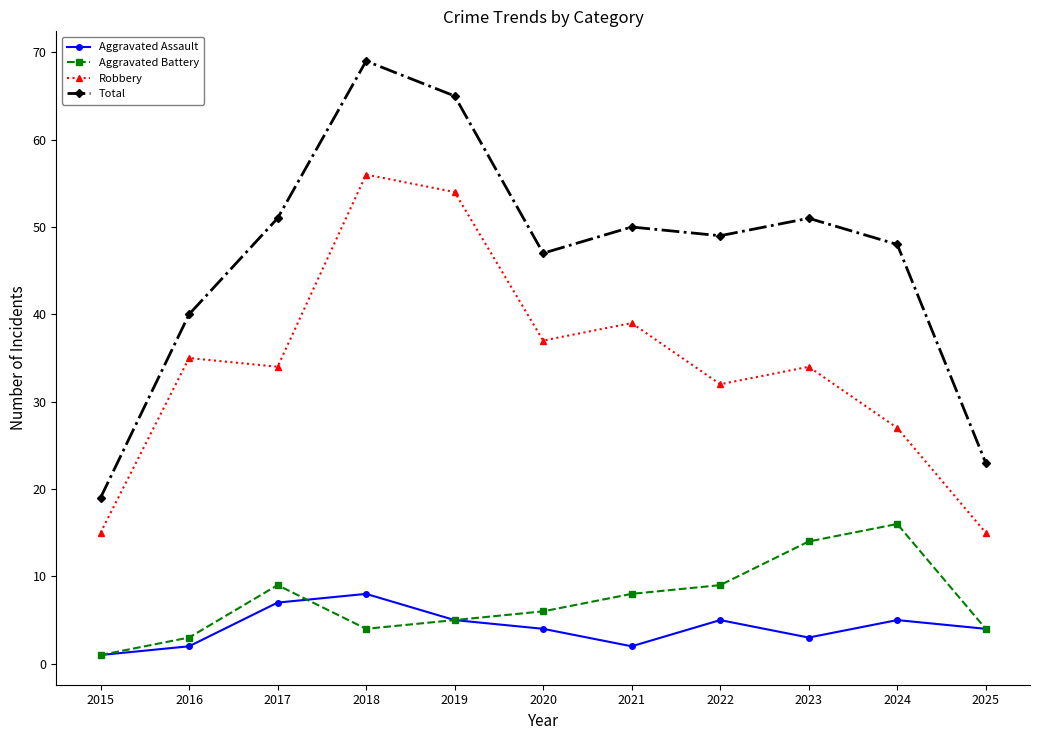

Reading left to right, list all the values displayed in this chart.

Aggravated Assault: 2015=1	2016=2	2017=7	2018=8	2019=5	2020=4	2021=2	2022=5	2023=3	2024=5	2025=4
Aggravated Battery: 2015=1	2016=3	2017=9	2018=4	2019=5	2020=6	2021=8	2022=9	2023=14	2024=16	2025=4
Robbery: 2015=15	2016=35	2017=34	2018=56	2019=54	2020=37	2021=39	2022=32	2023=34	2024=27	2025=15
Total: 2015=19	2016=40	2017=51	2018=69	2019=65	2020=47	2021=50	2022=49	2023=51	2024=48	2025=23